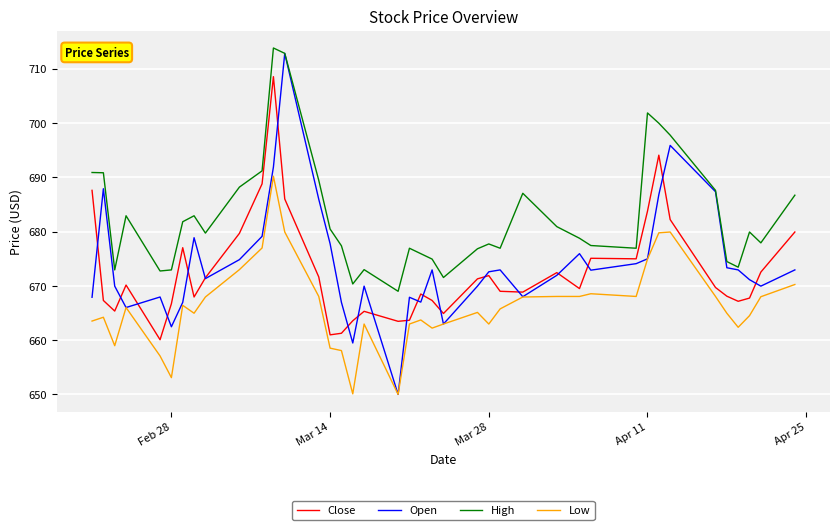

What is the average value of the High series?

682.6